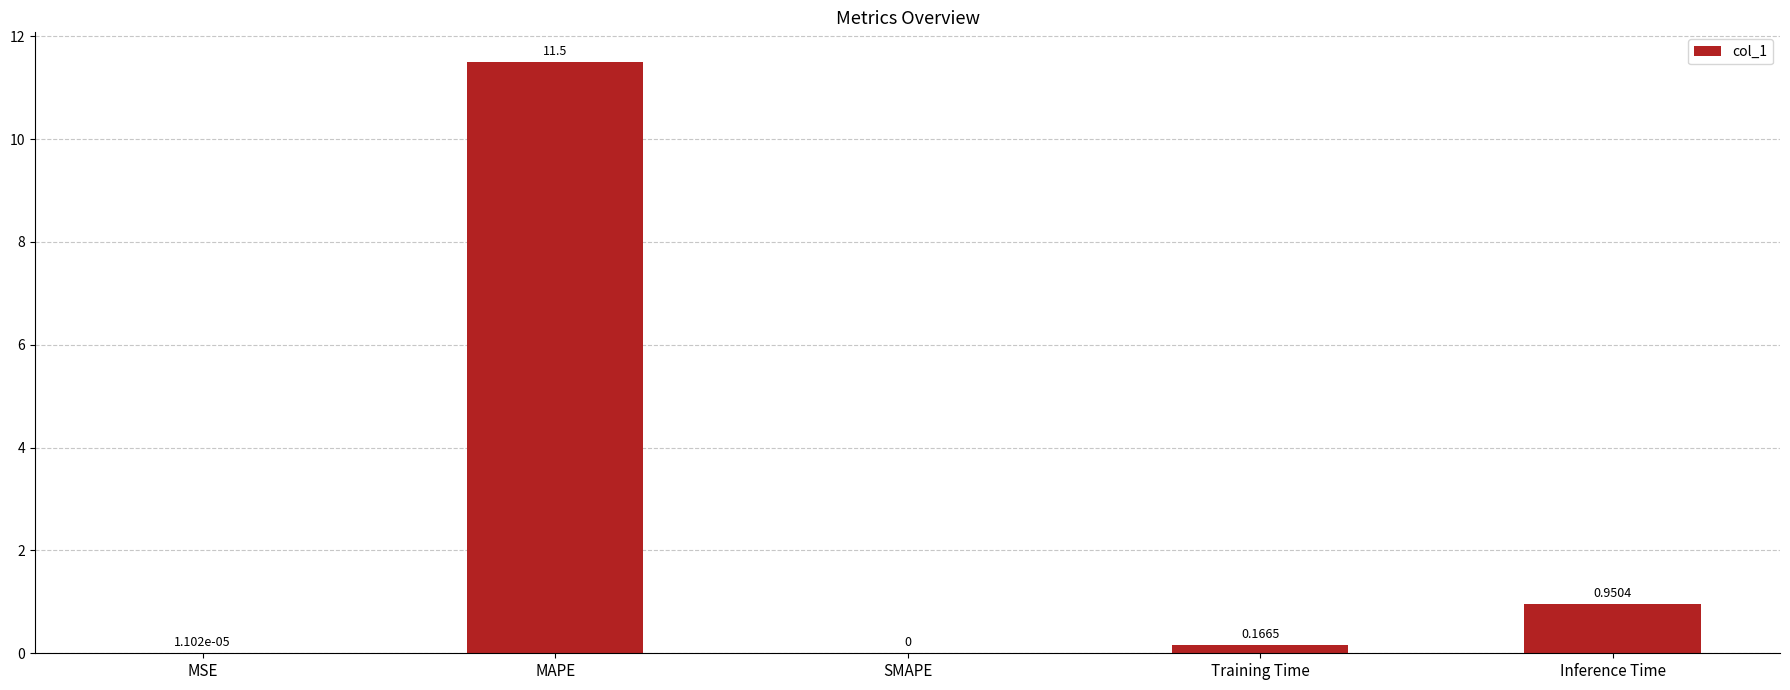

What is the sum of the values at MAPE and MSE?

11.5